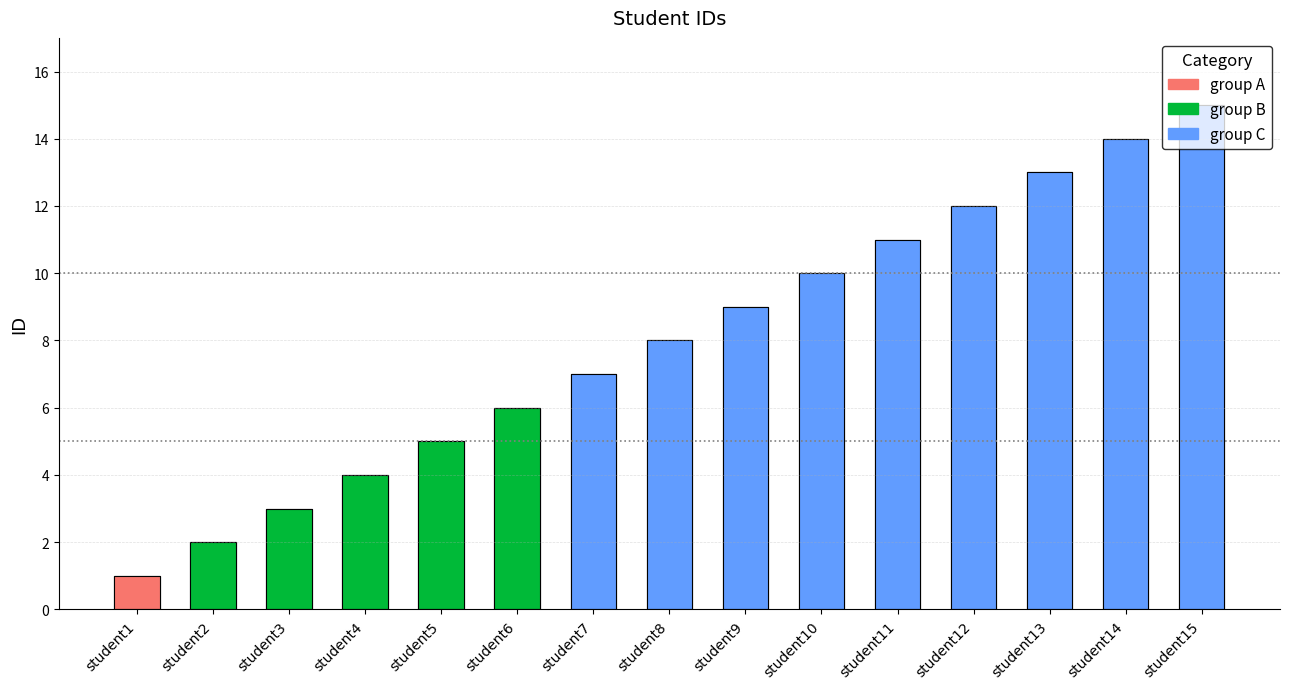

Read the value at student12, to the nearest 10.

10